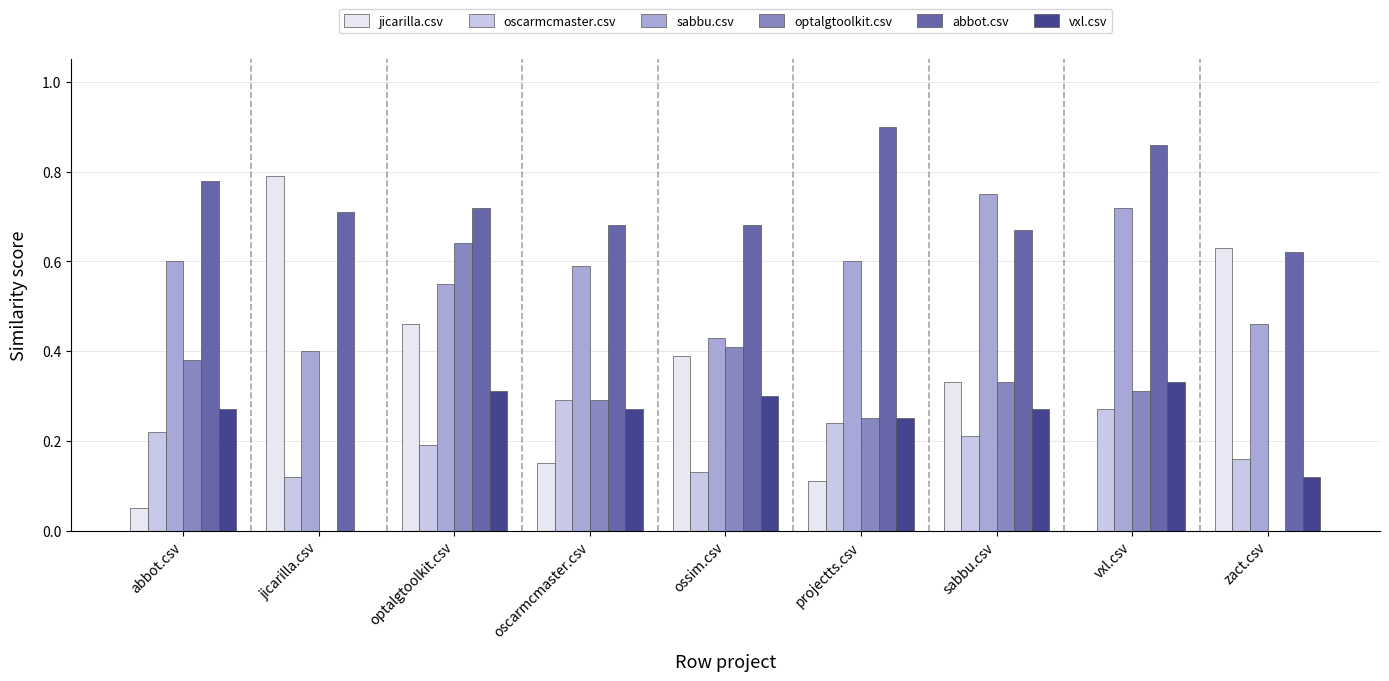

Is the value of vxl.csv at projectts.csv greater than the value of sabbu.csv at sabbu.csv?

No